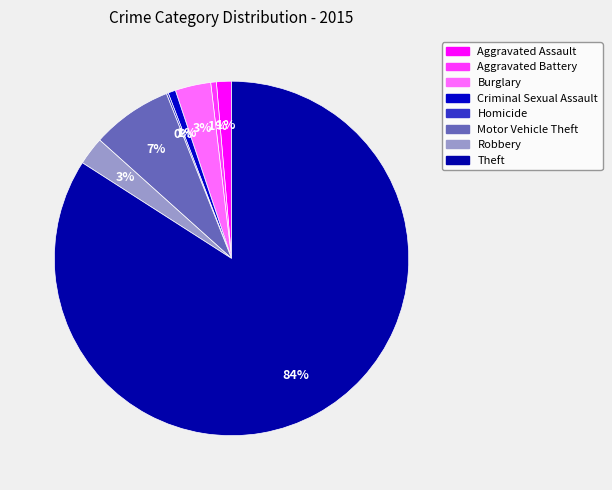

Does Burglary account for over 50% of the chart?

No